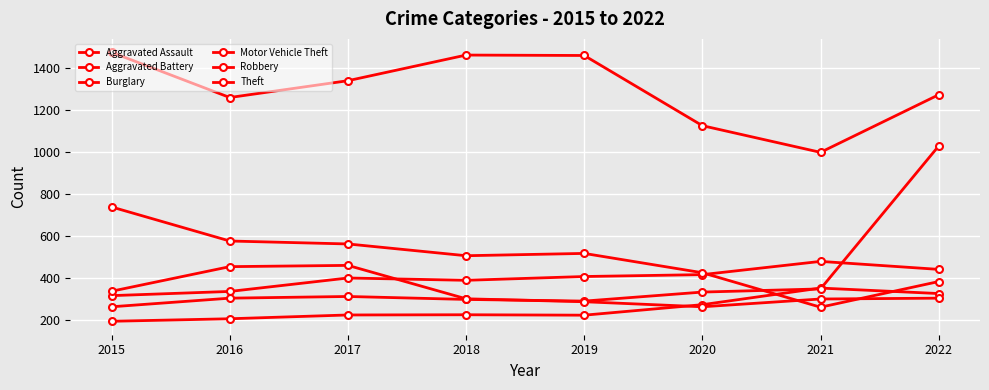

How many data points does each series have?

8